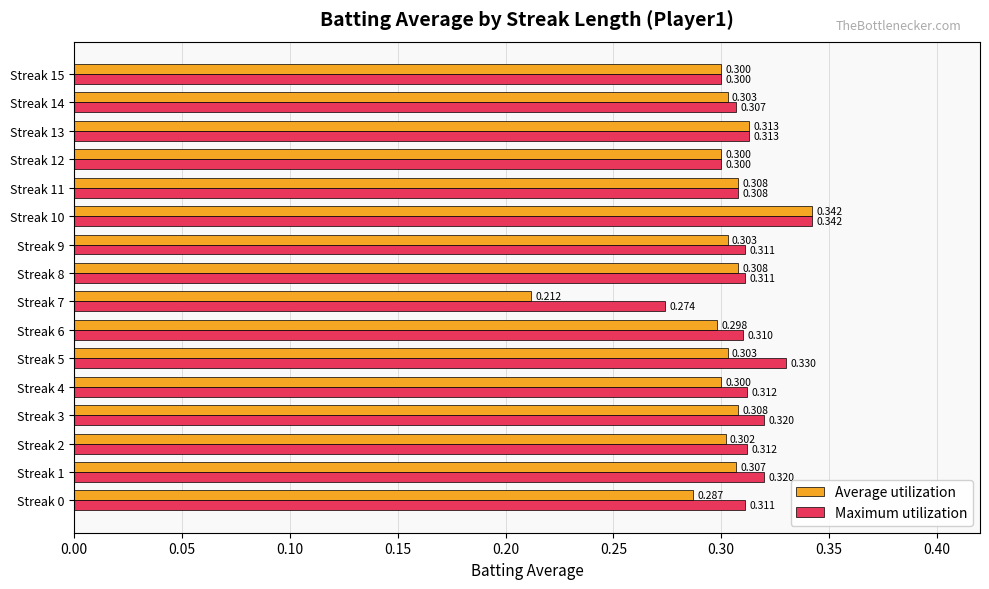

Is the value of Maximum utilization at Streak 7 greater than the value of Average utilization at Streak 4?

No